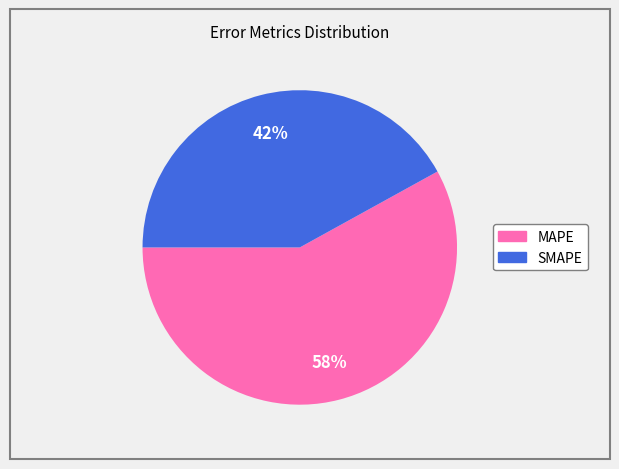

Approximately how many times larger is the value at SMAPE compared to MAPE?

0.7